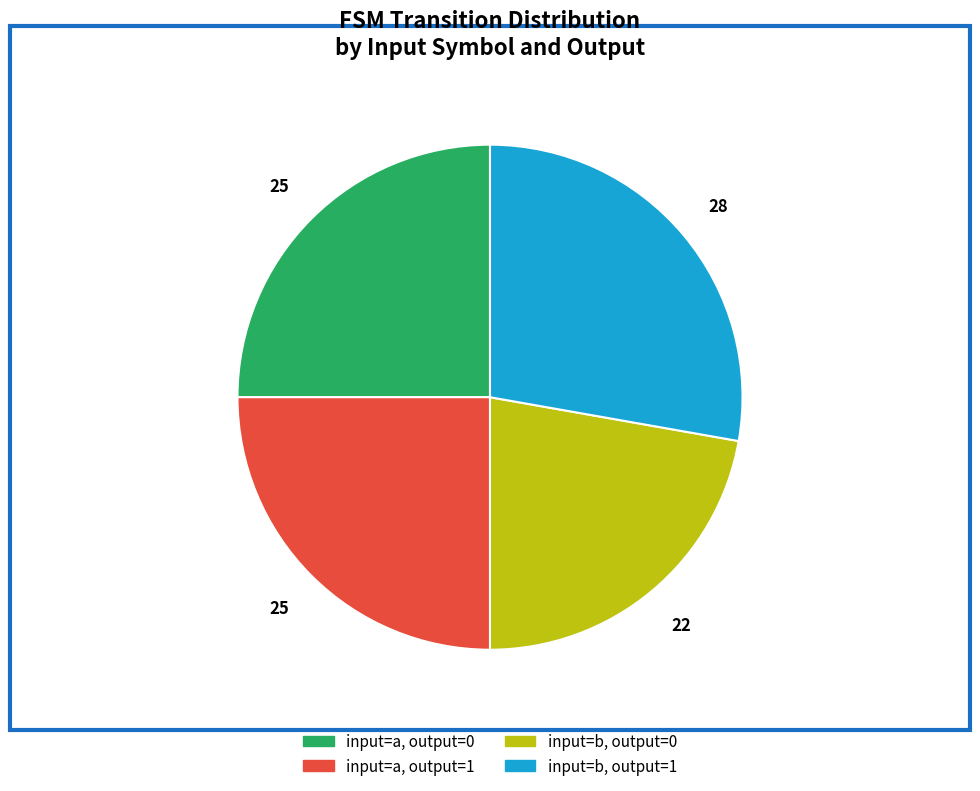

Is the sum of input=a, output=1 and input=b, output=0 greater than half?

No